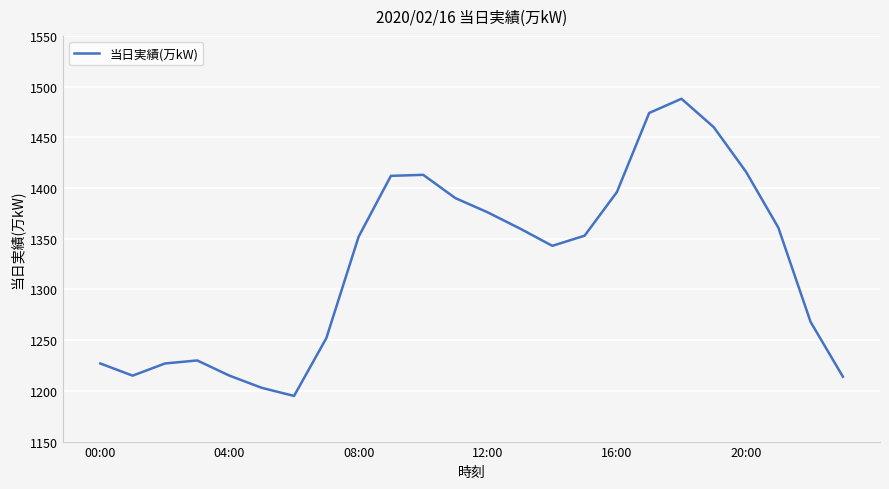

What is the minimum value shown in the chart?

1195